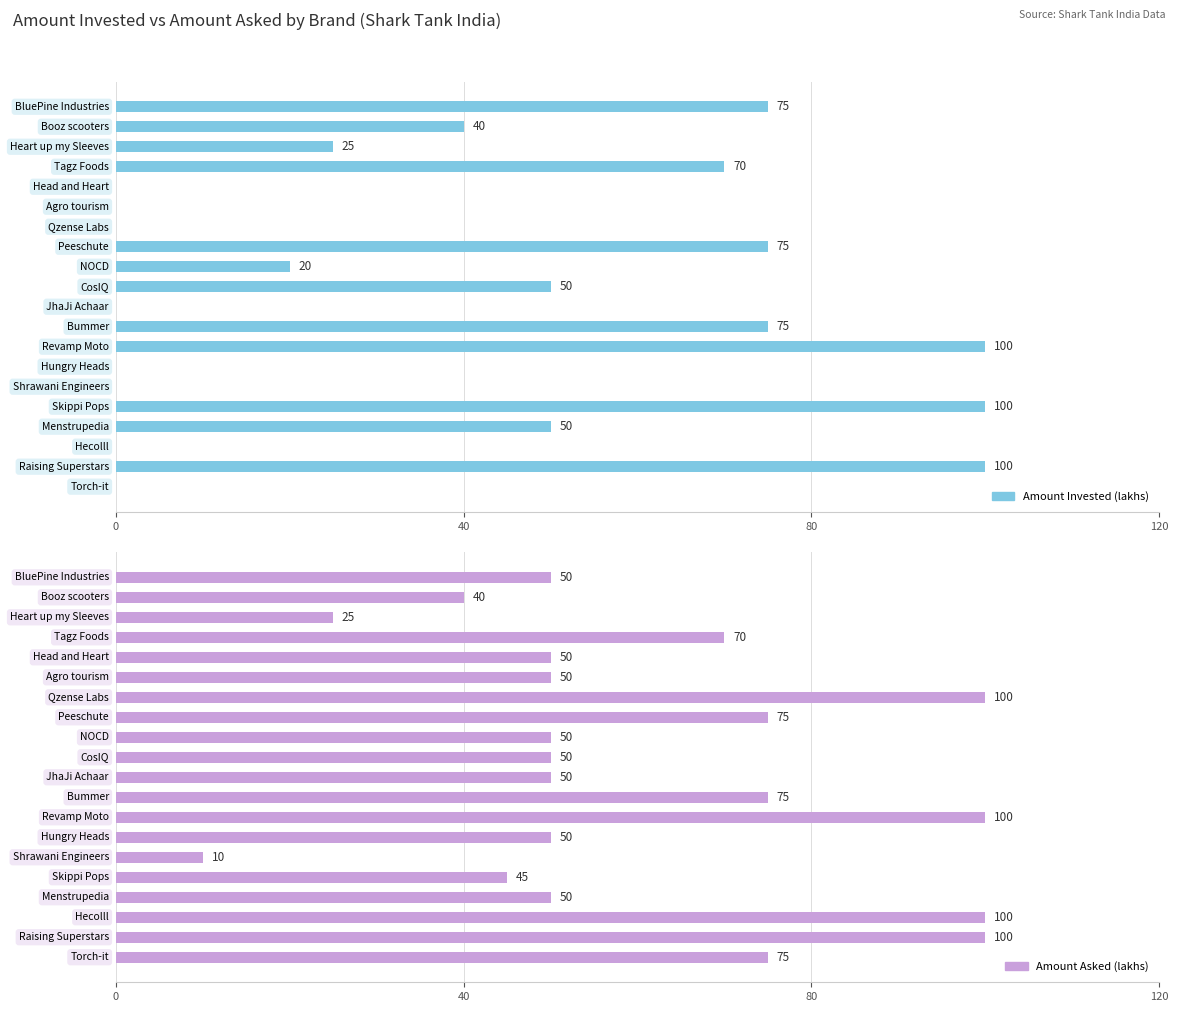

Which series has the largest total across all categories?

Amount Asked